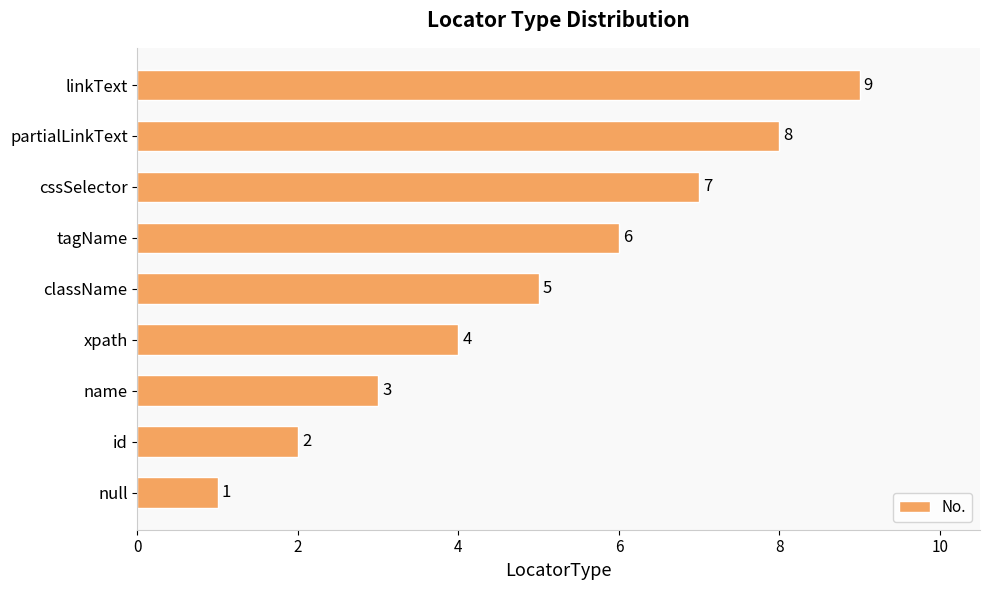

Count the values in the range 3 to 7.

5